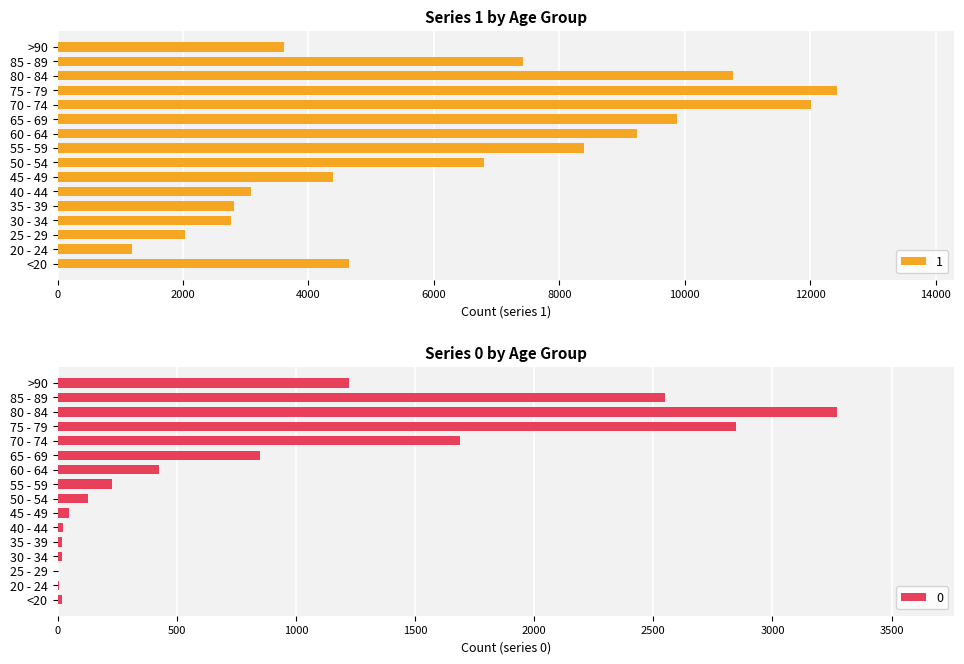

Where does the 0 series first go above 227?

60 - 64